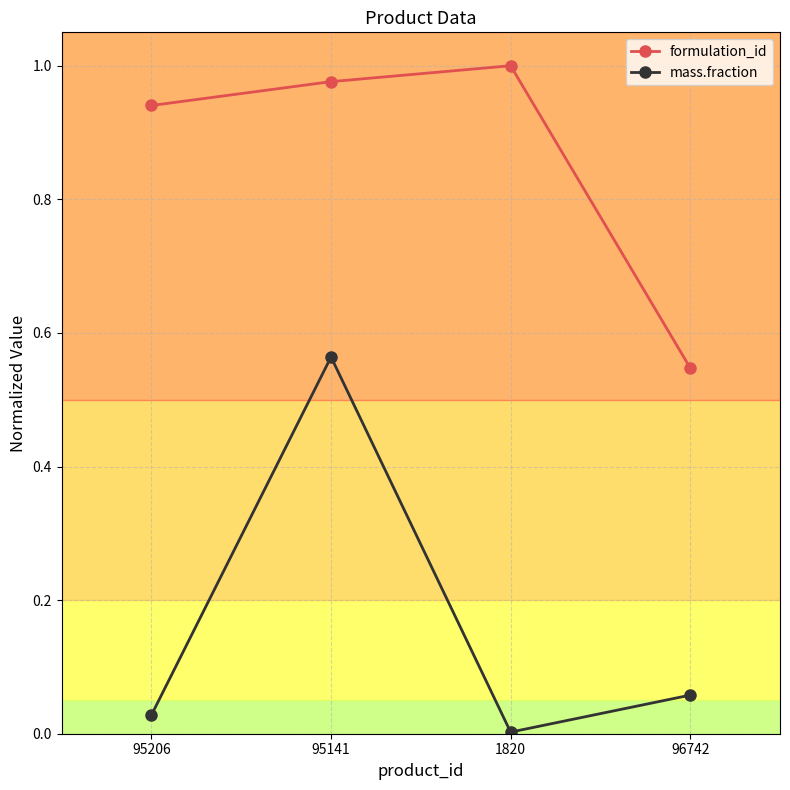

Which series has the largest range (max minus min)?

mass.fraction